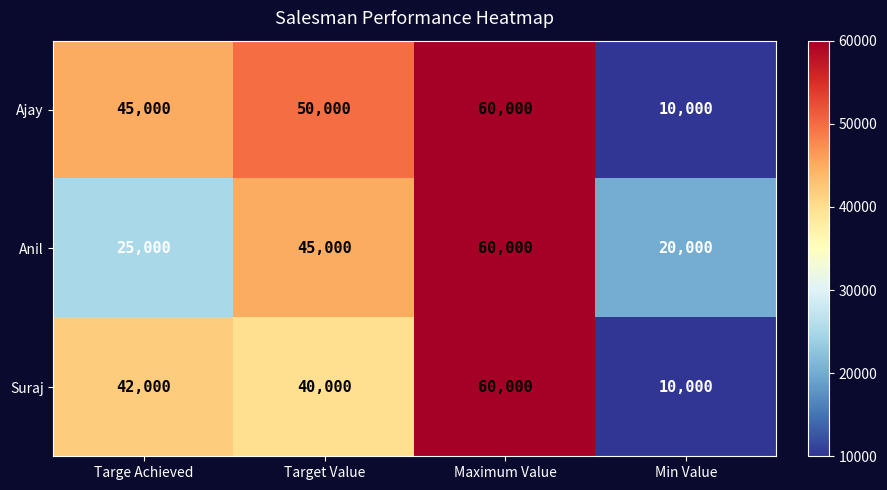

Which series changed the most between Target Value and Min Value?

Ajay